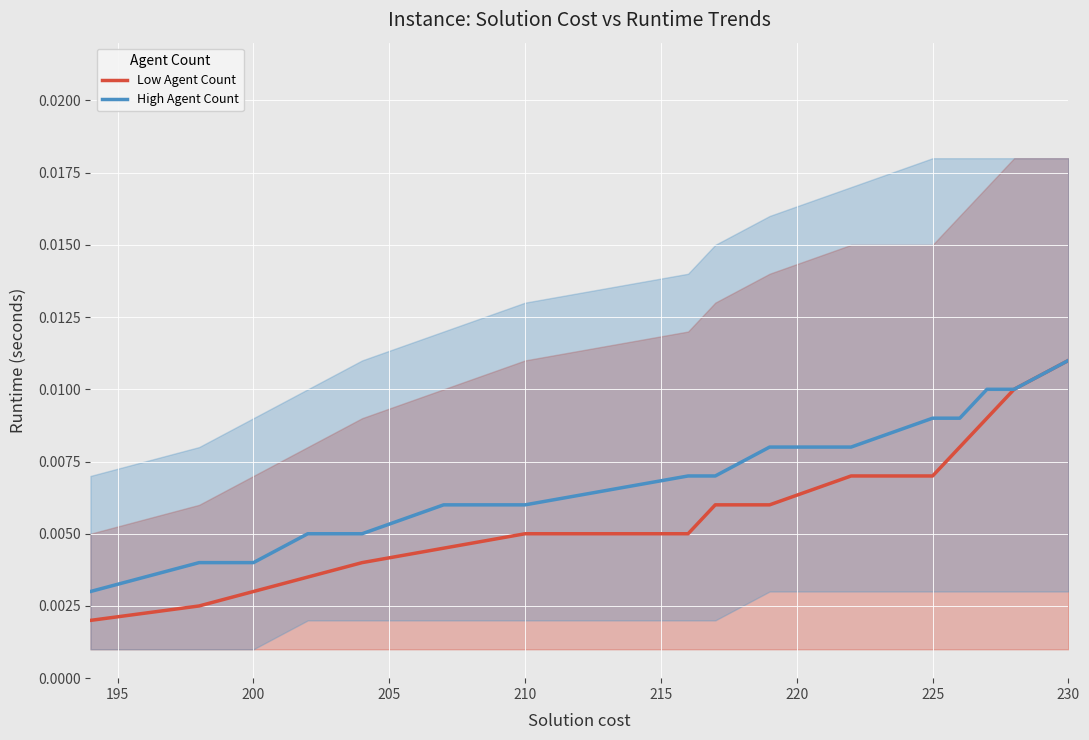

At which label does High Agent Count reach its peak?

230